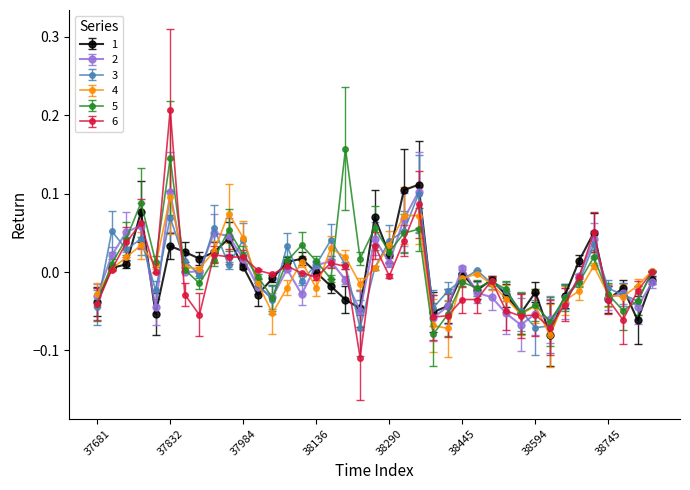

Which series has the largest range (max minus min)?

6